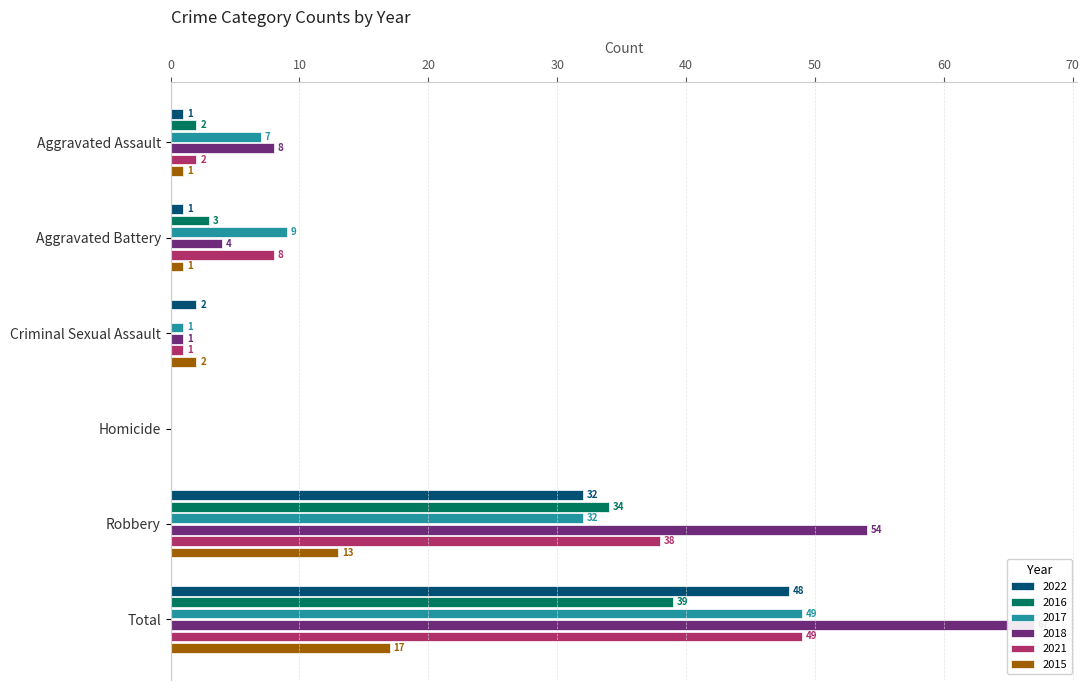

How many data points in 2022 are above 2?

2